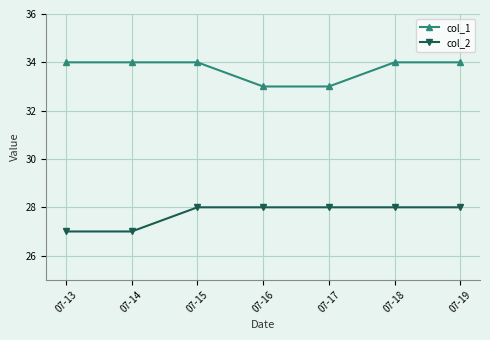

What is the maximum value shown in the chart?

34